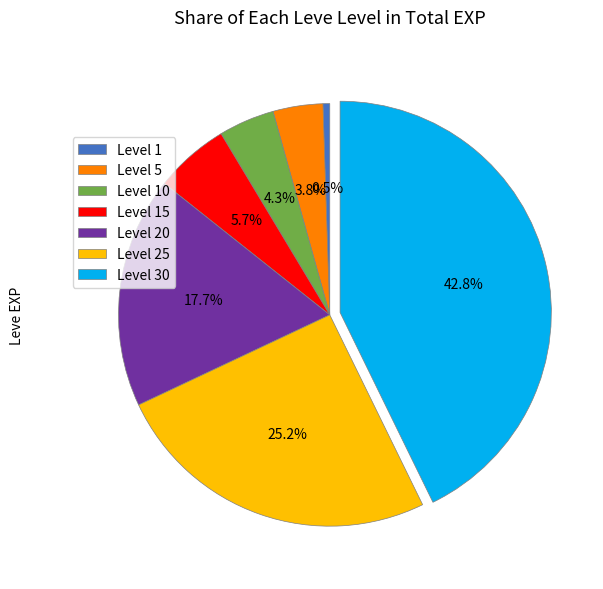

What is the ratio of the value at Level 10 to the value at Level 25?

0.2